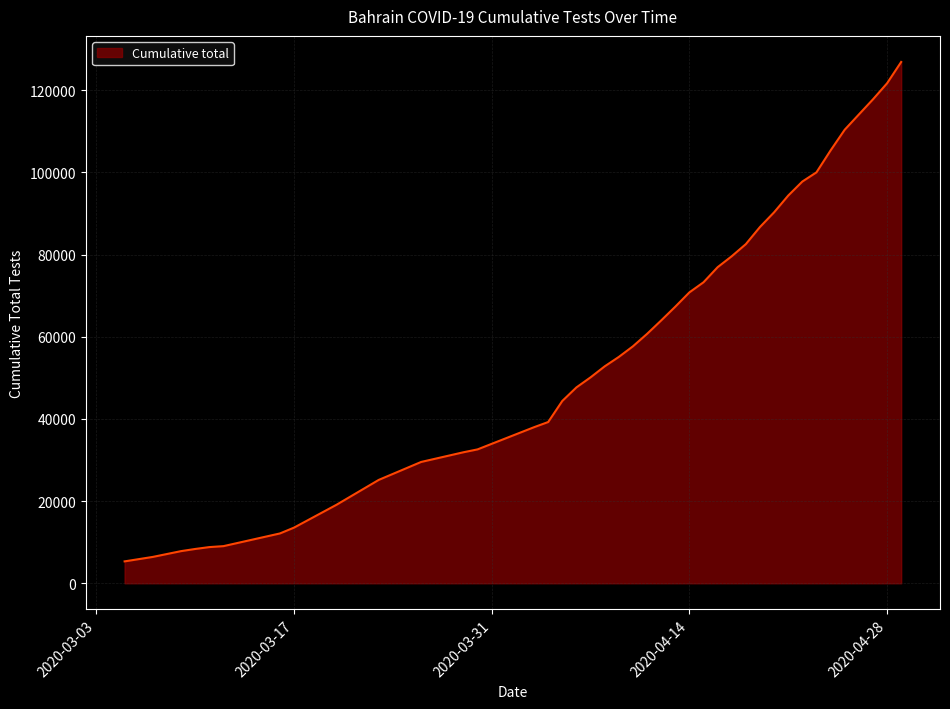

What is the sum of all values?

2335546